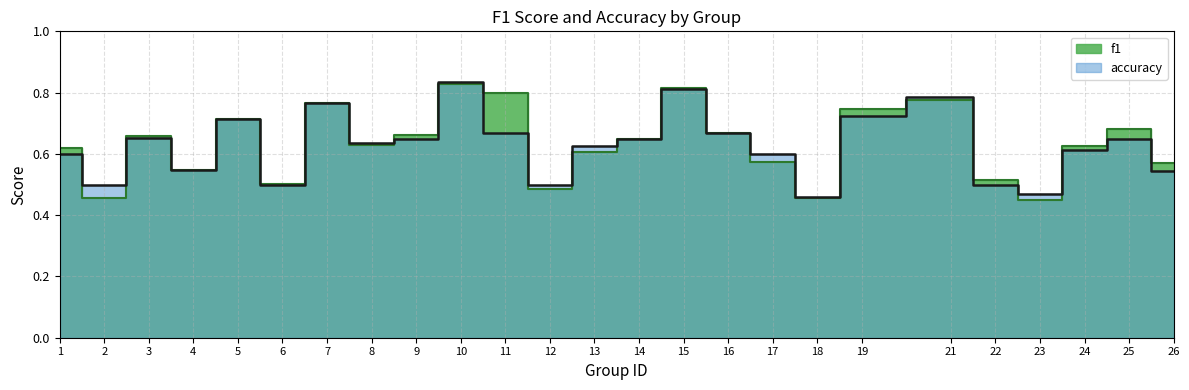

Is the value of f1 at 3 greater than the value of accuracy at 23?

Yes